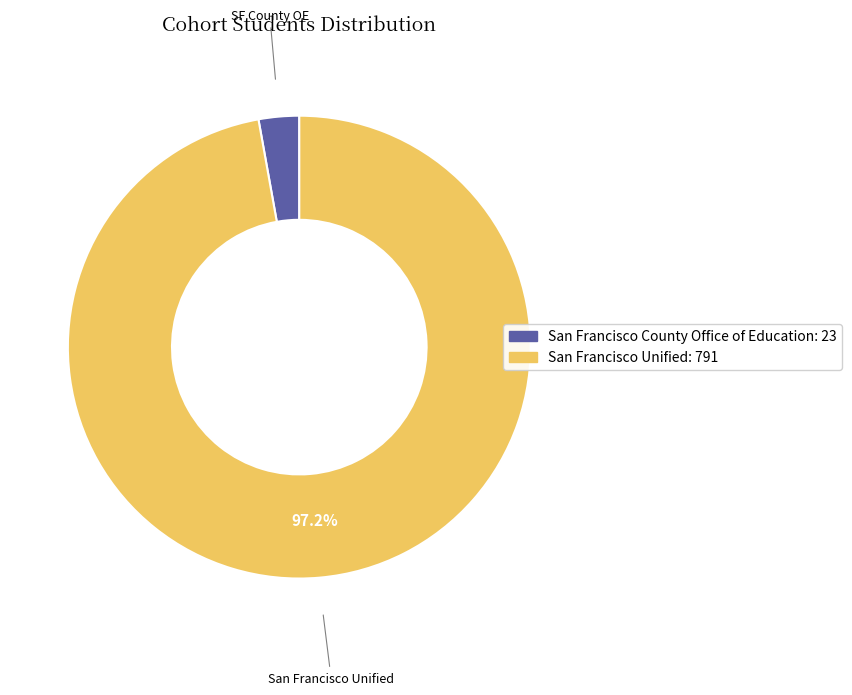

To the nearest percent, what is the average slice percentage?

50%